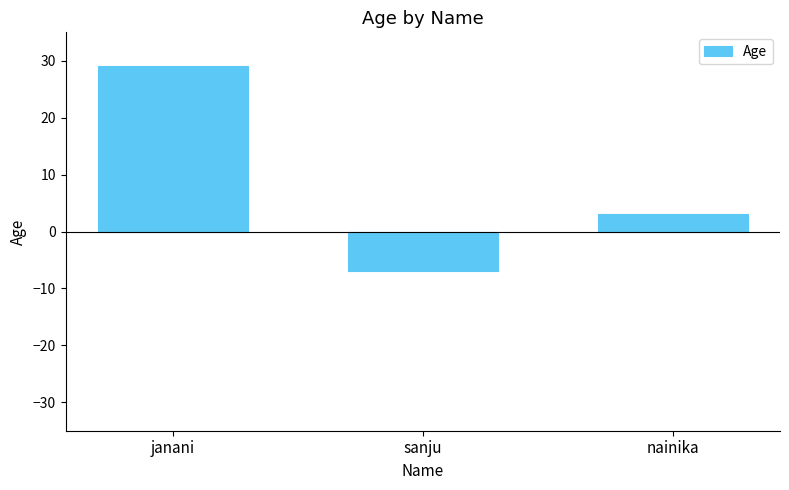

List the labels in order of value, smallest first.

sanju, nainika, janani